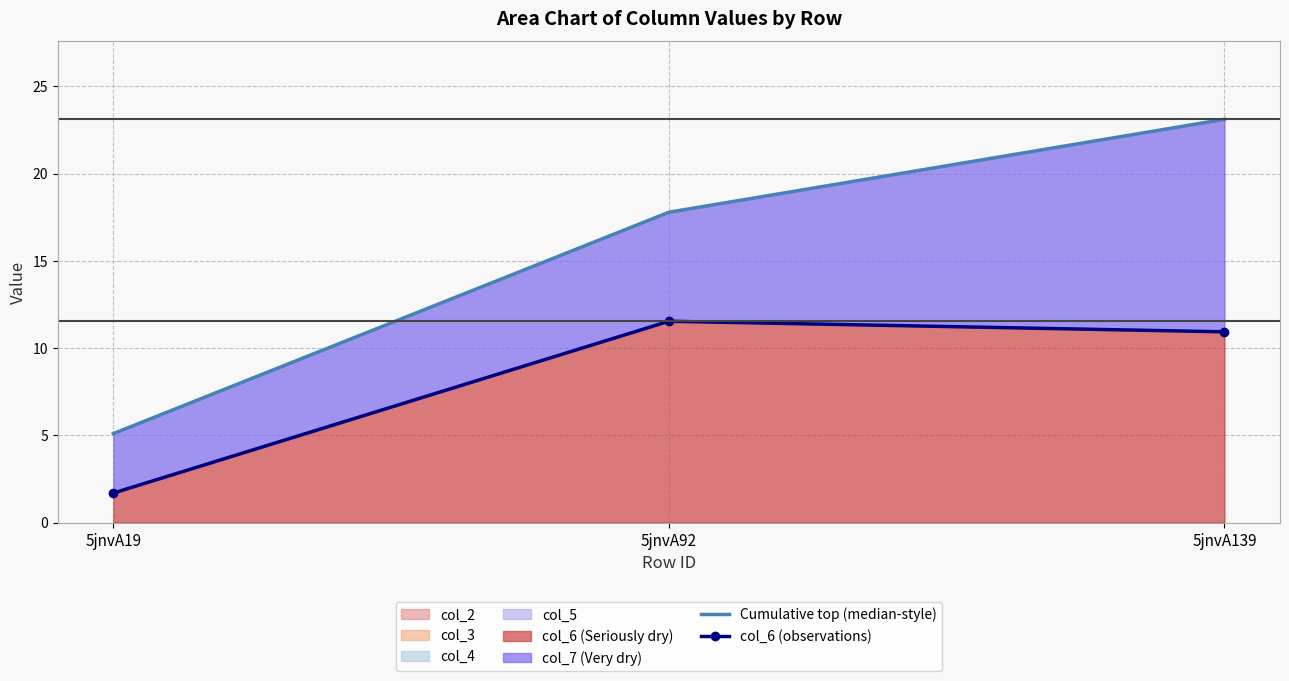

At which label is col_6 (observations) closest to 6?

5jnvA19